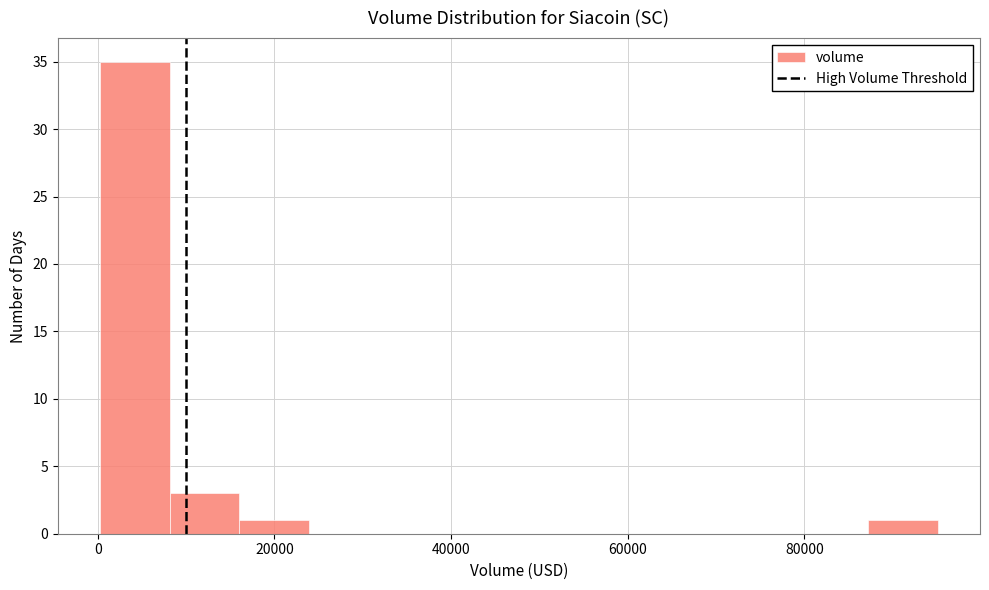

Read against the x-axis, roughly where is the centre of the tallest bar?

4000